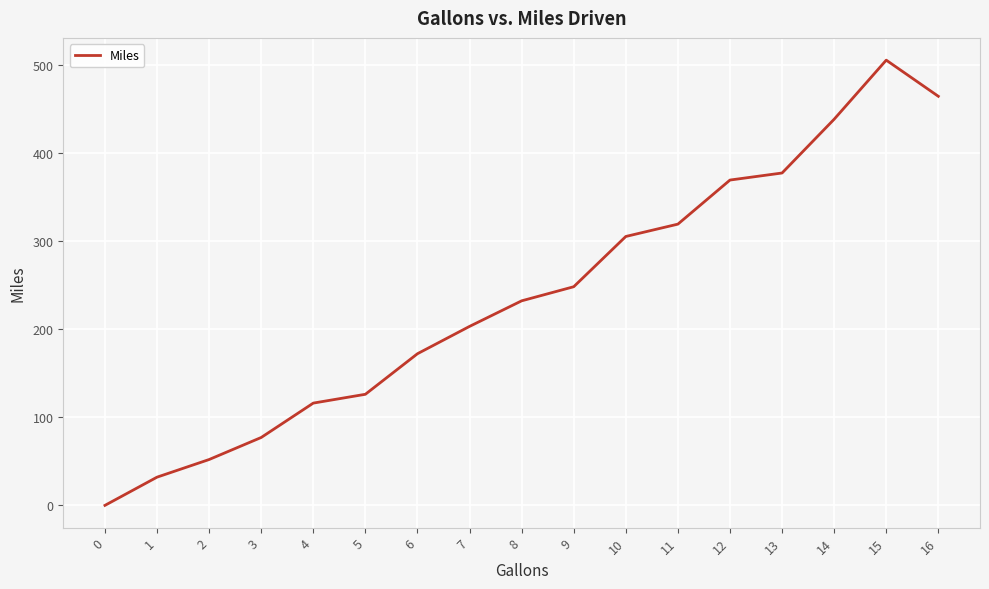

What is the difference between the values at 9 and 1?

216